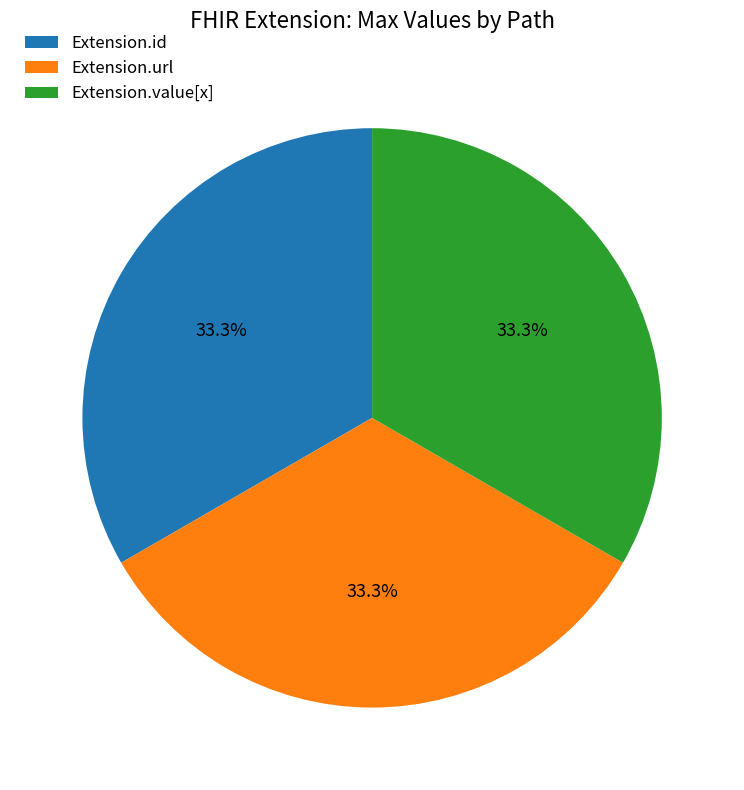

Approximately how many times larger is the value at Extension.url compared to Extension.value[x]?

1.0